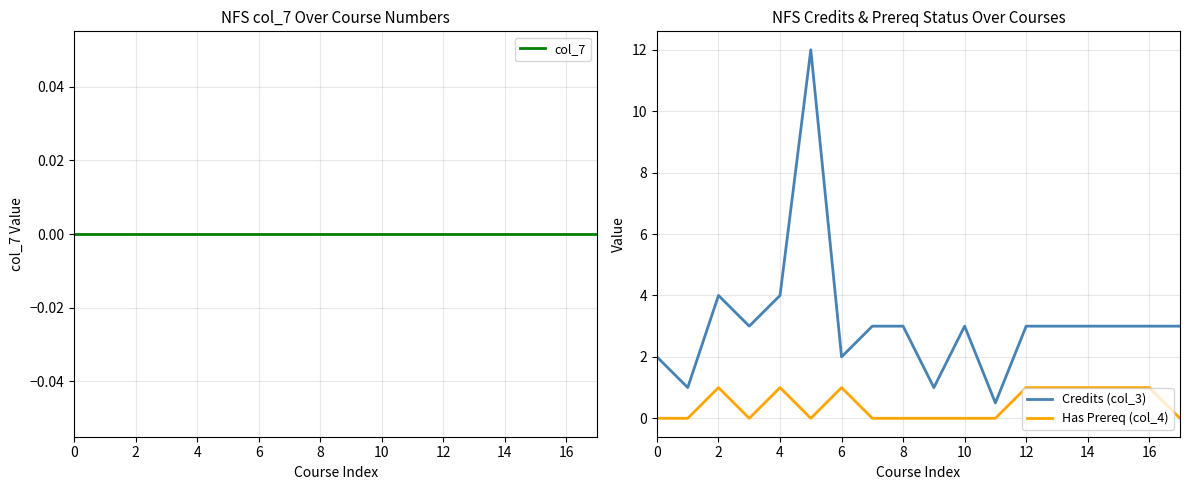

True or false: Has Prereq (col_4) has more than 1 points higher than both neighbors.

True